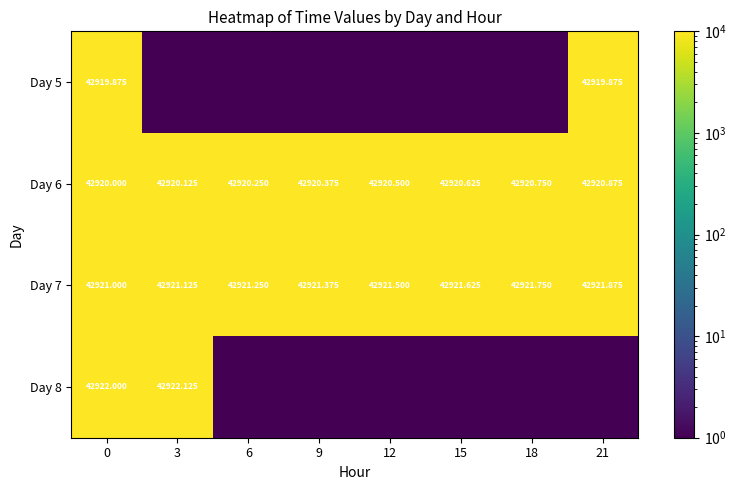

What is the difference between the maximum and minimum values in the Day 8 series?

42922.1